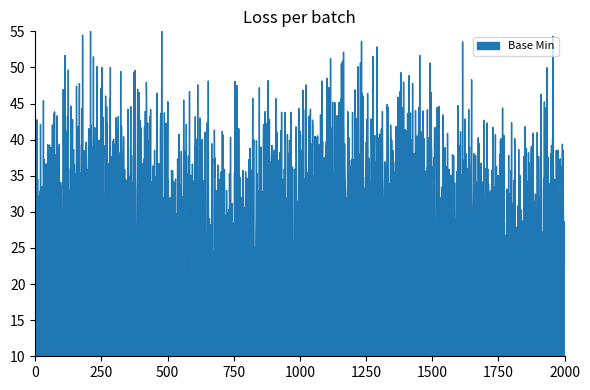

The value at Extension.value[x] is 0. True or false?

False